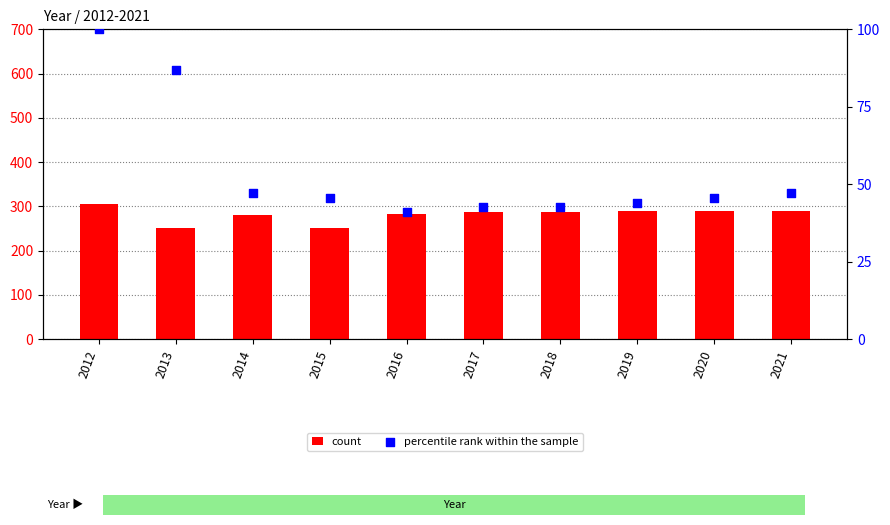

At which category is the sum across all series the highest?

2012